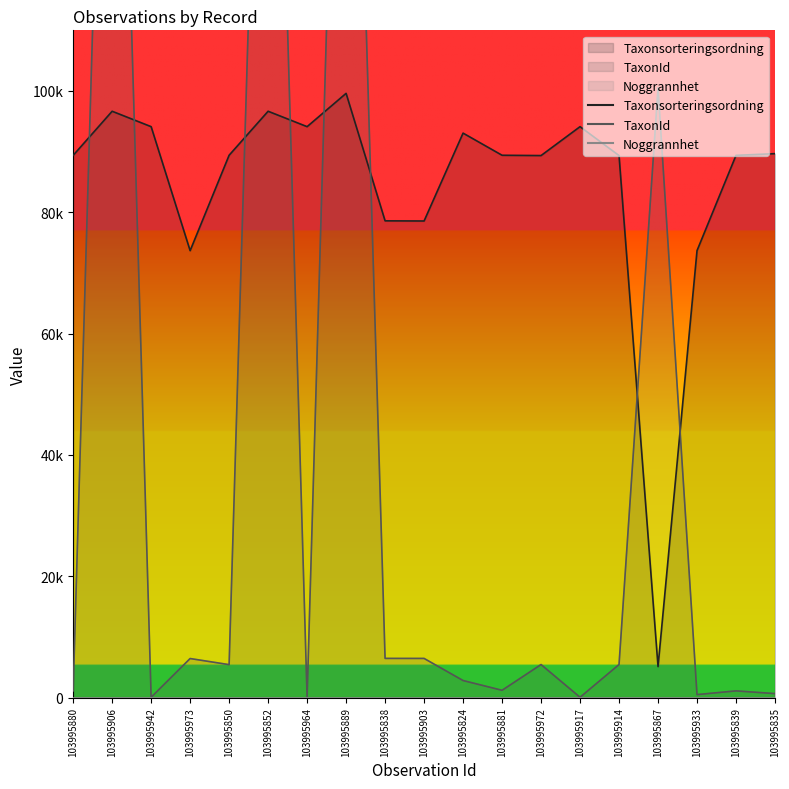

How many lines are shown in the chart?

2